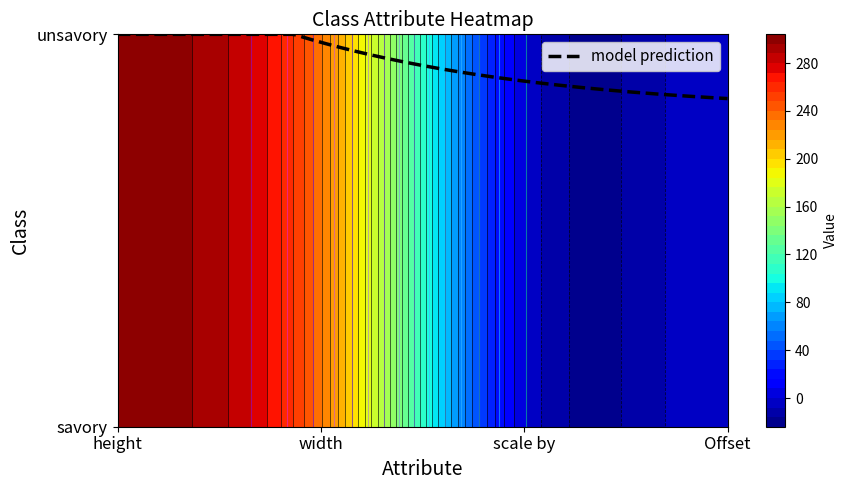

What is the average value of the unsavory series?

134